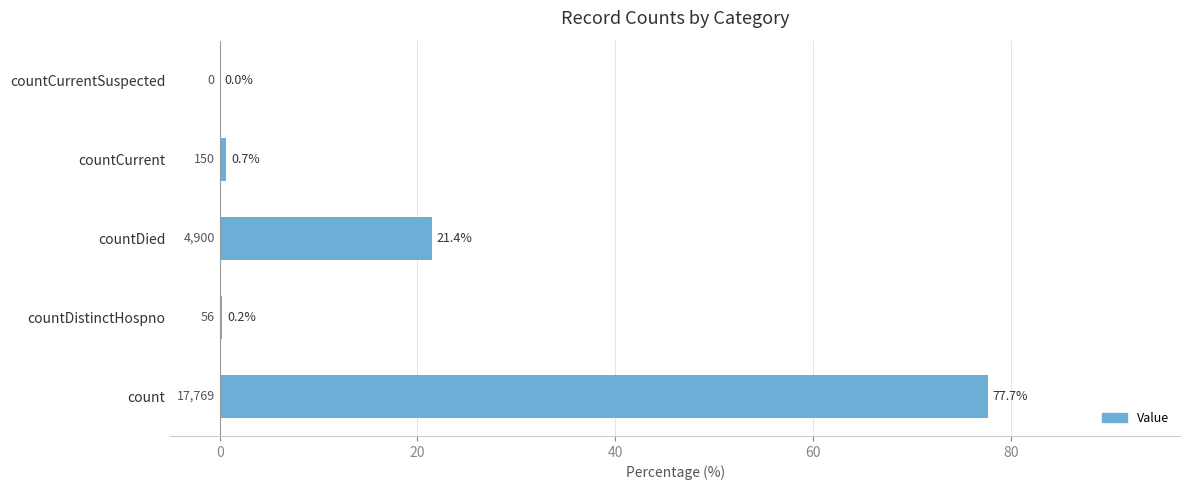

The chart shows a value of 9.3 at countDied. True or false?

False